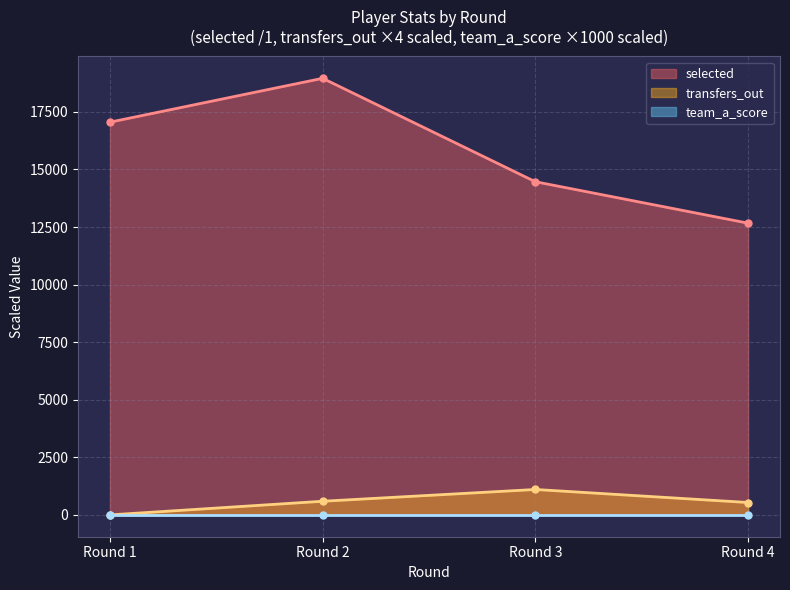

Does the chart have visible grid lines?

Yes